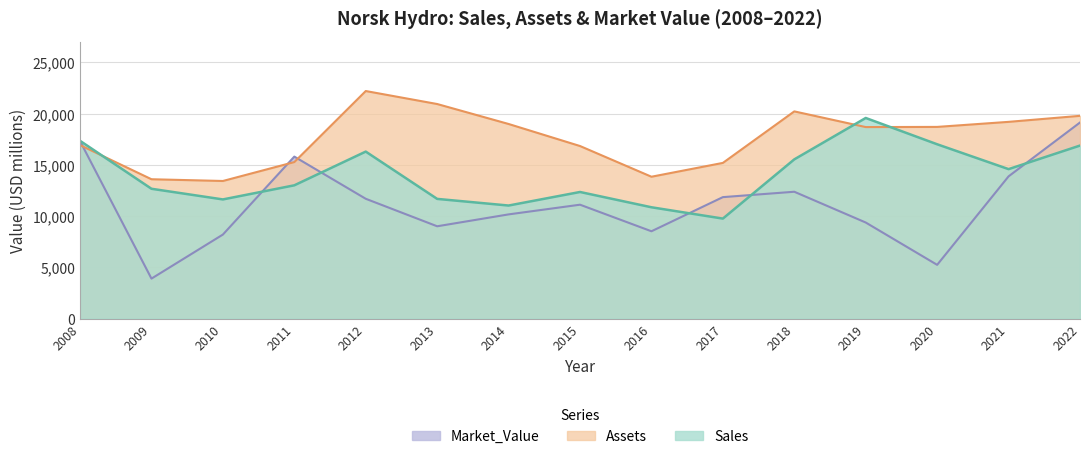

Between which two adjacent categories do Market_Value and Sales first intersect?

2010 and 2011